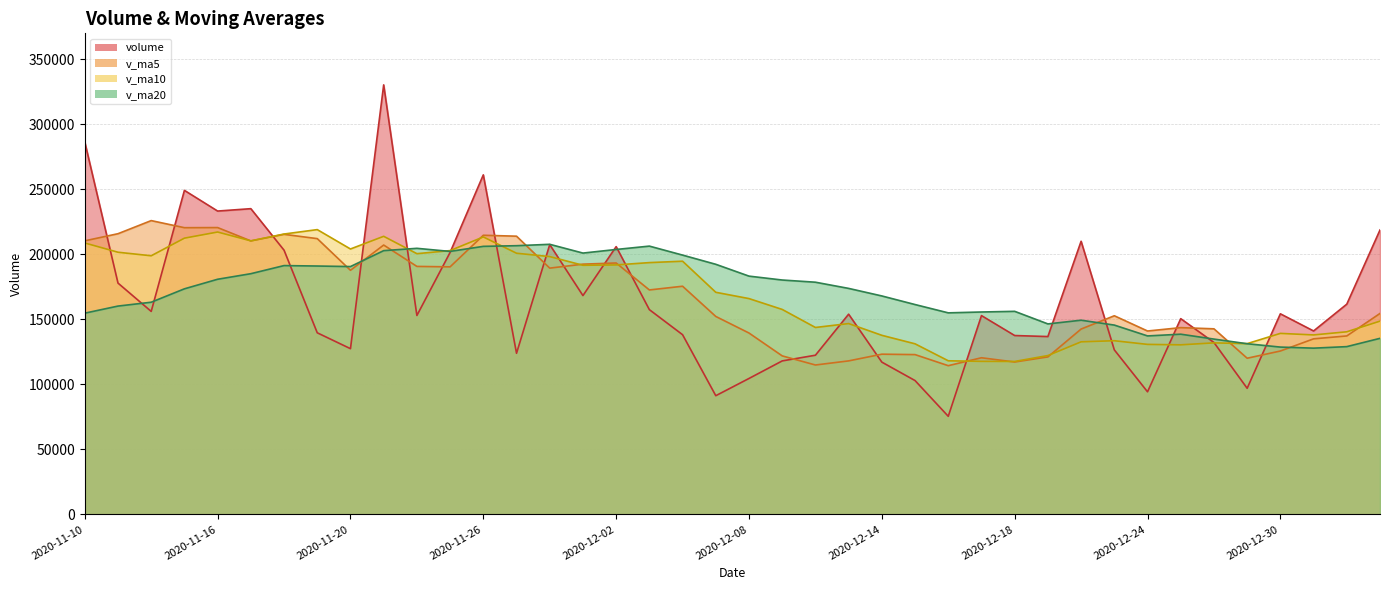

At which category is the sum across all series the highest?

2020-11-23